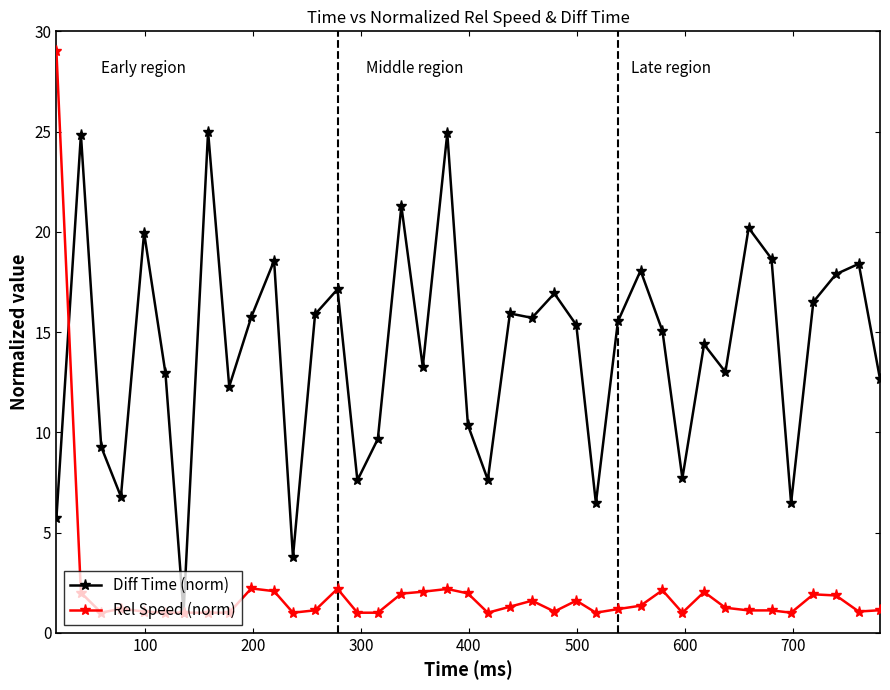

What is the maximum value for Rel Speed (norm)?

29.0